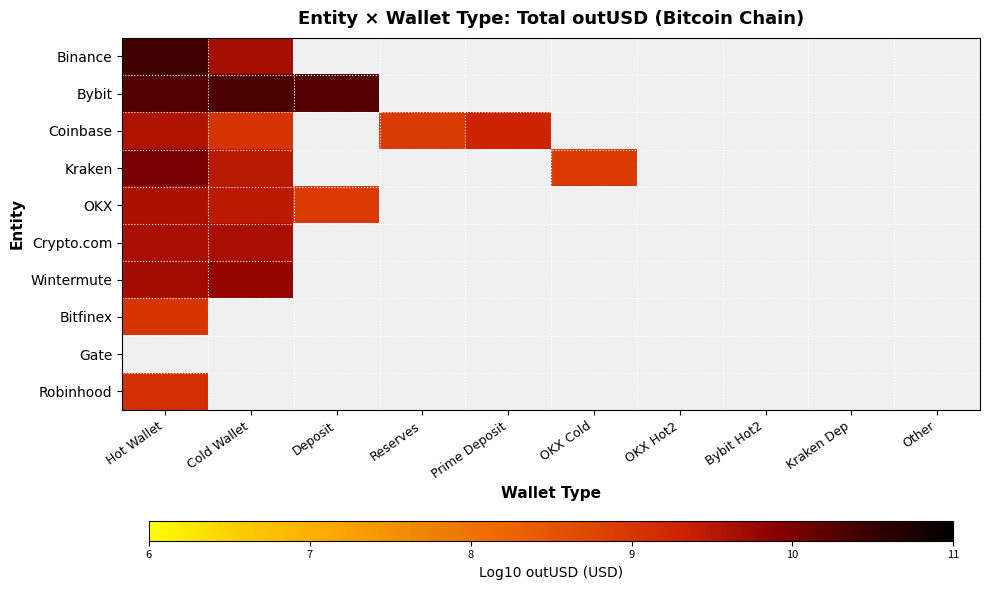

Rank the categories by Bitfinex value from highest to lowest.

Hot Wallet, Cold Wallet, Deposit, Reserves, Prime Deposit, OKX Cold, OKX Hot2, Bybit Hot2, Kraken Dep, Other